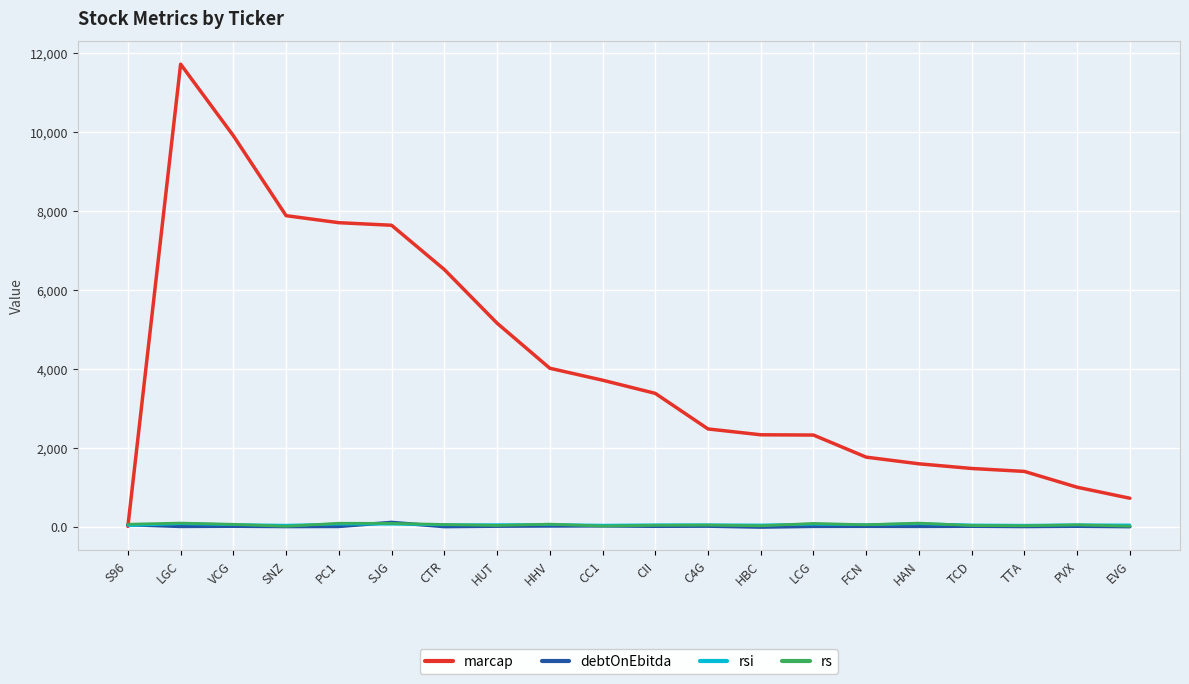

What is the maximum value shown in the chart?

11726.0